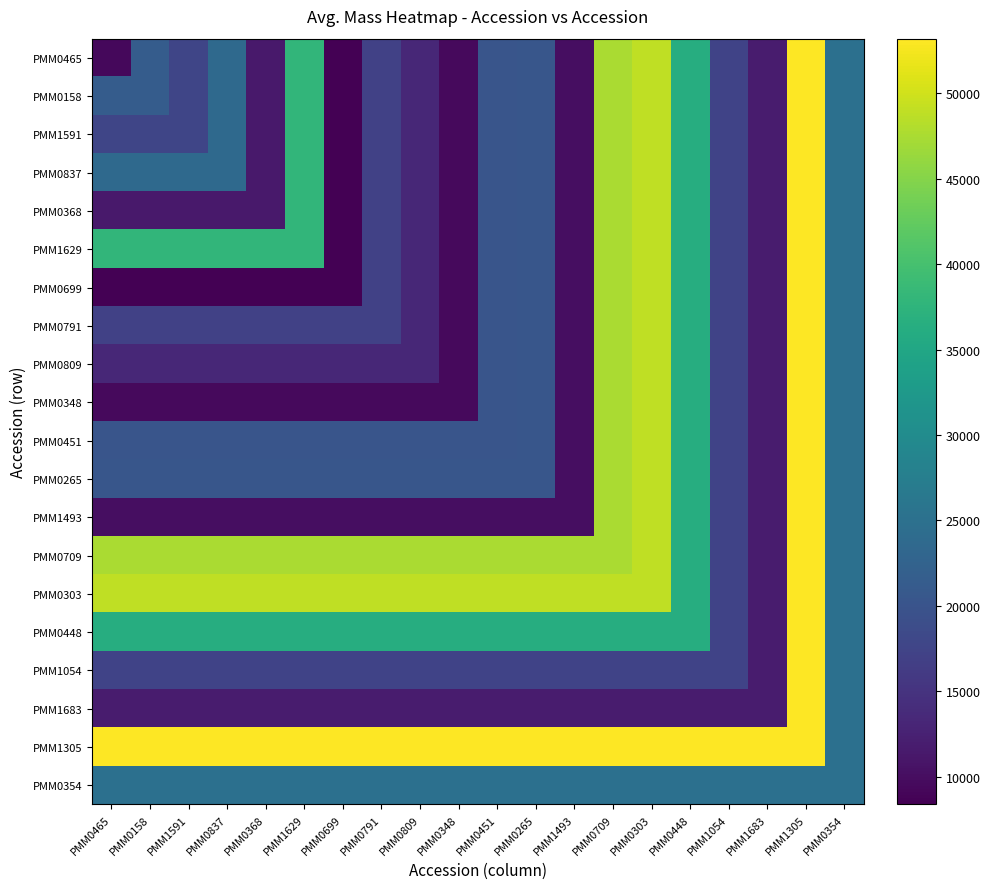

How many distinct data groups are displayed?

20